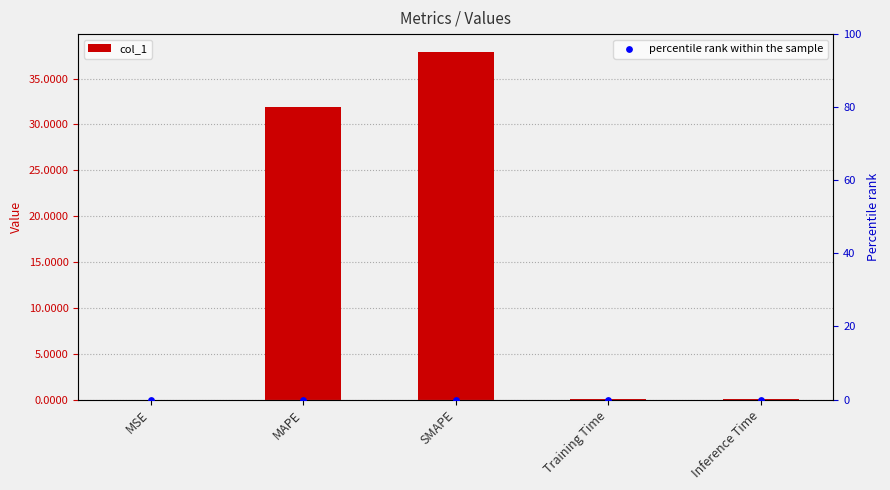

Which series reaches the minimum Y coordinate?

percentile rank within the sample